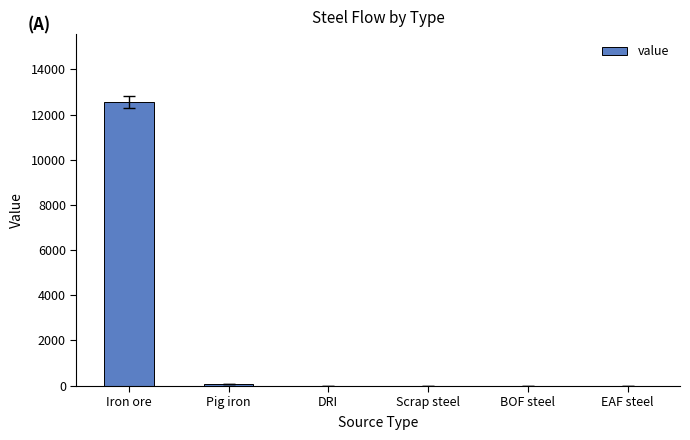

Between Iron ore and Pig iron, which is larger?

Iron ore